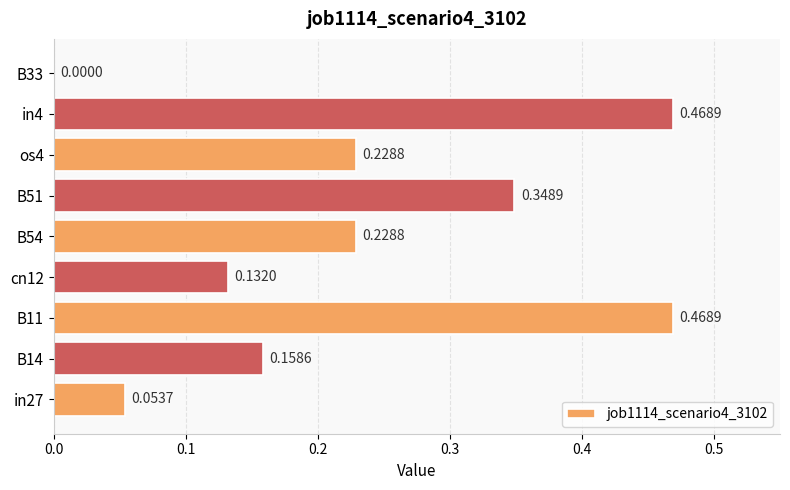

What is the change in value from in4 to B33?

-0.5